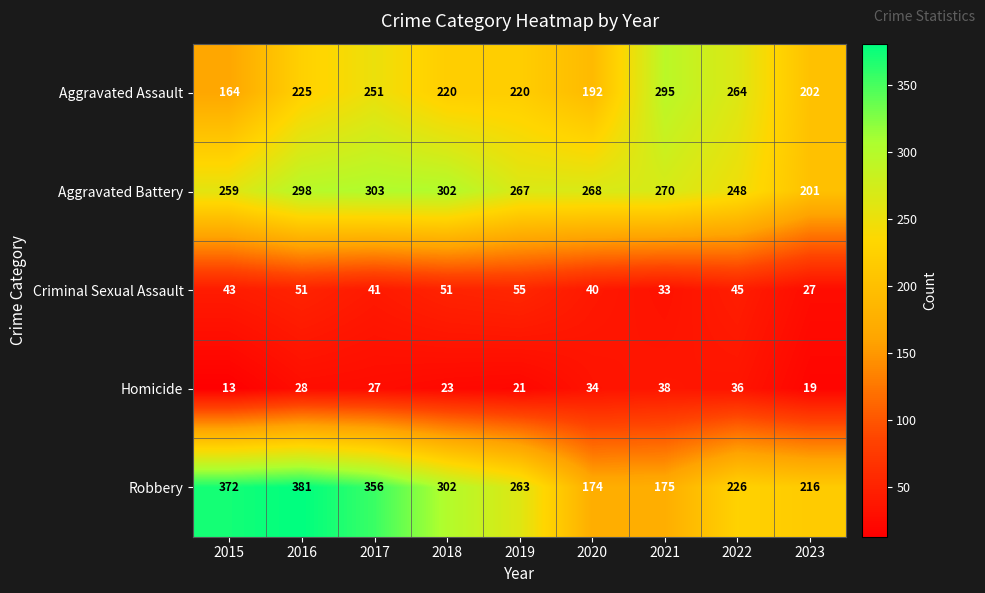

Is it true that Robbery equals 637 at 2017?

False